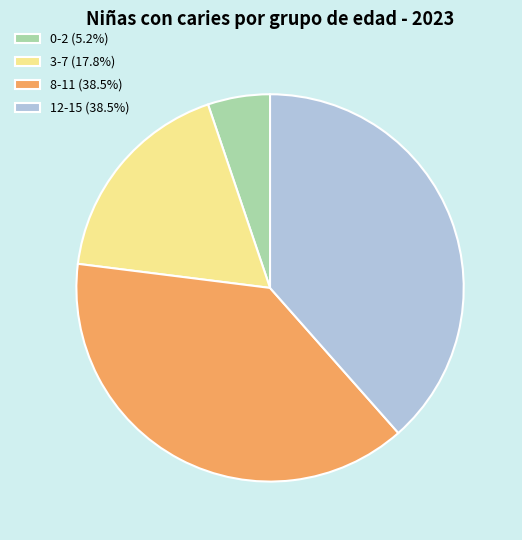

Does any single category account for the majority?

No